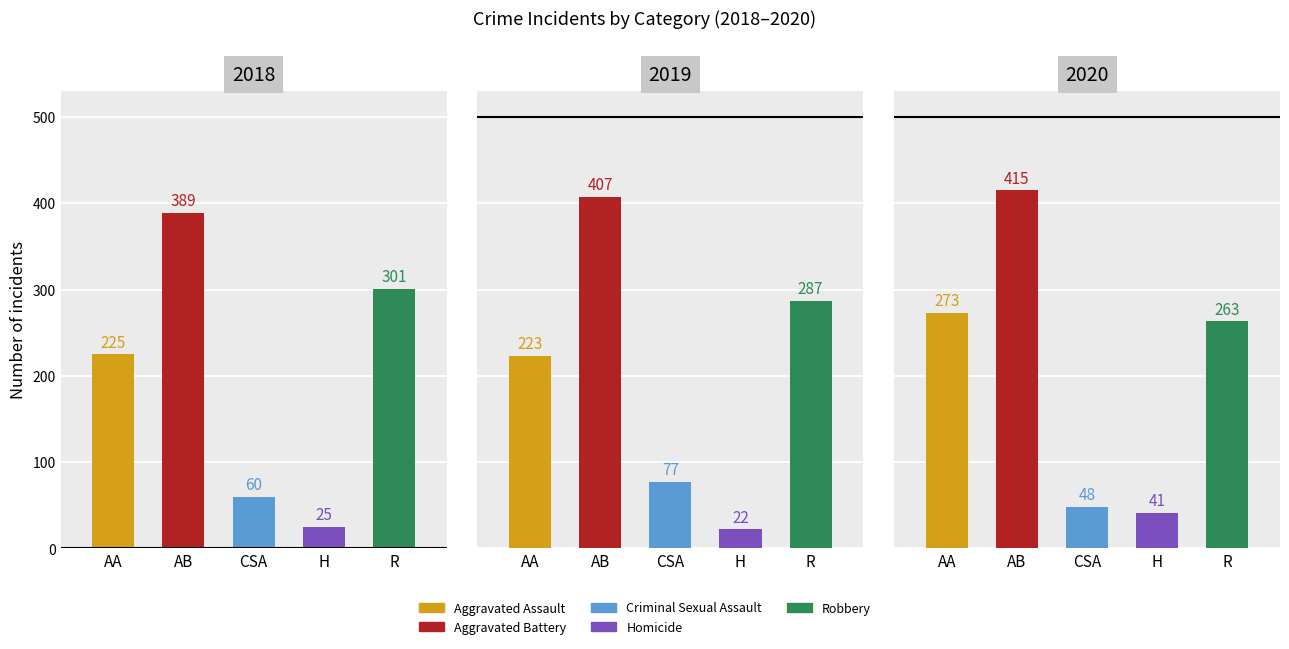

Which series changed the most between 2019 and 2021?

Aggravated Assault